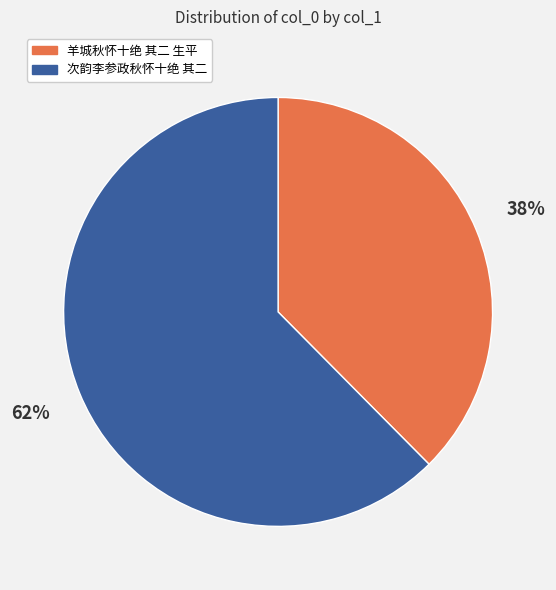

Between 次韵李参政秋怀十绝 其二 and 羊城秋怀十绝 其二 生平, which is larger?

次韵李参政秋怀十绝 其二